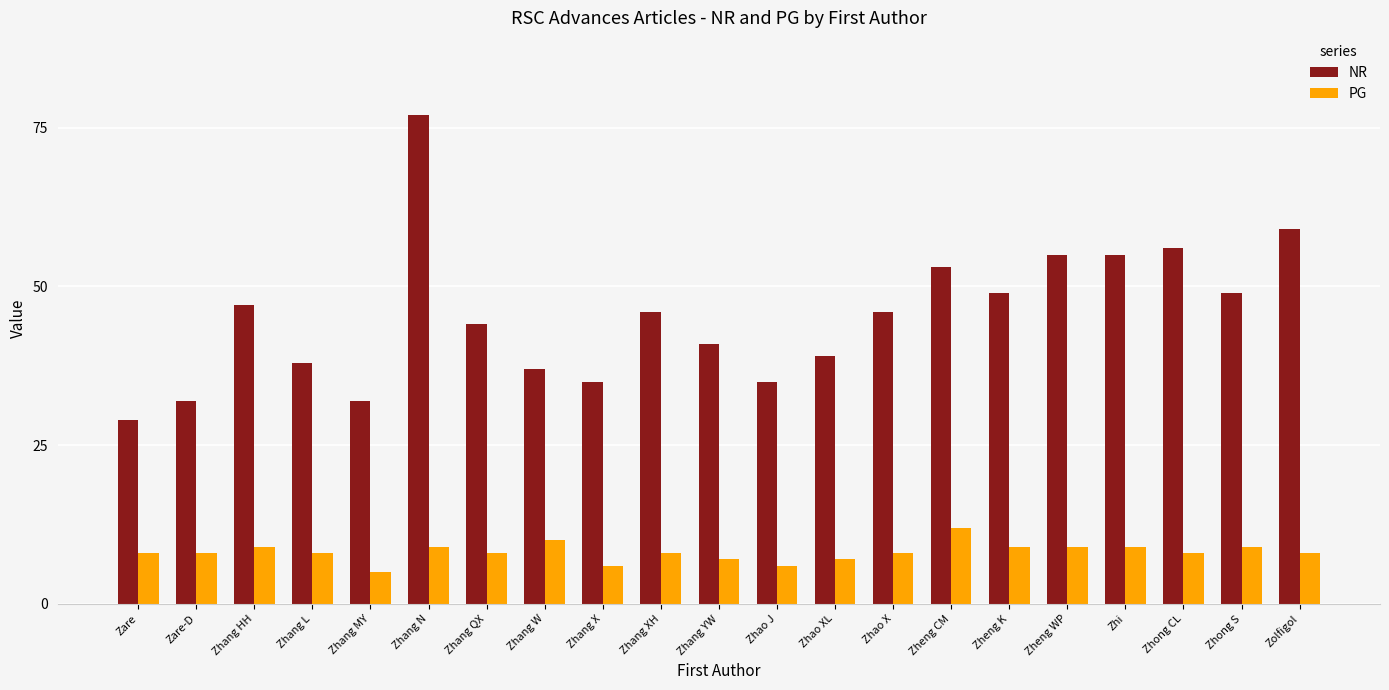

What is the value of the PG bar at the 16th from the left?

9